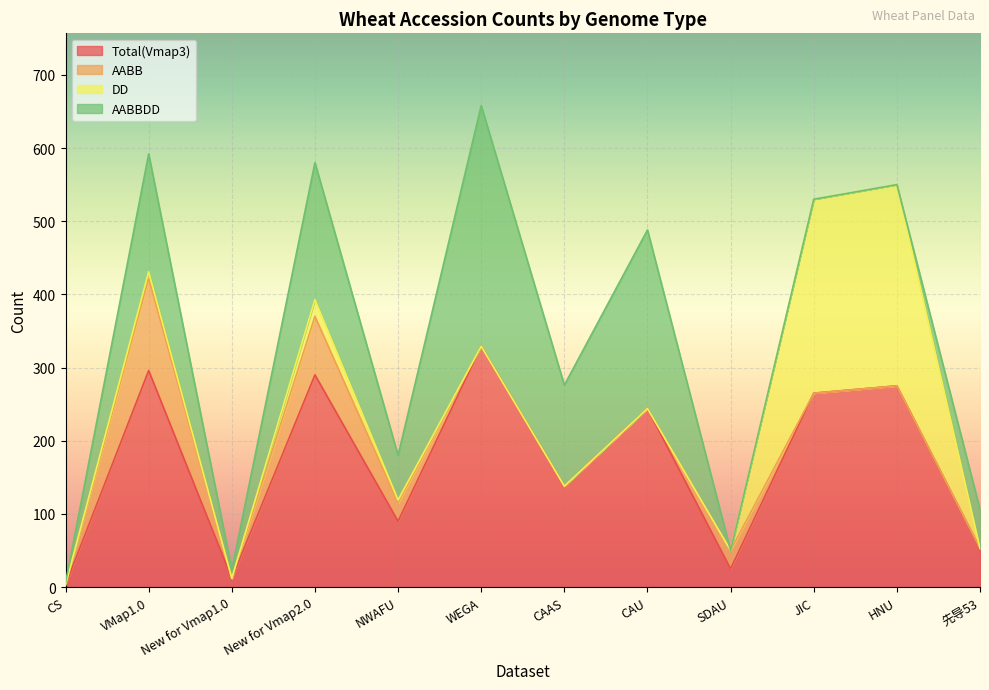

List the series in order of their peak value, highest first.

Total(Vmap3), AABBDD, DD, AABB